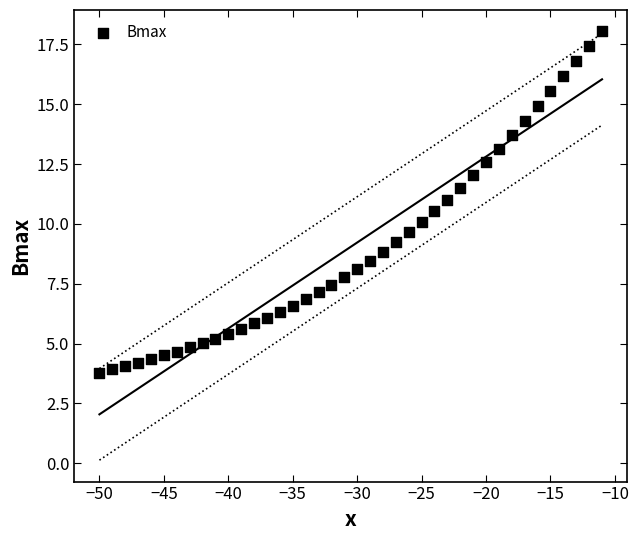

What is the range of Y values (max minus min)?

14.3